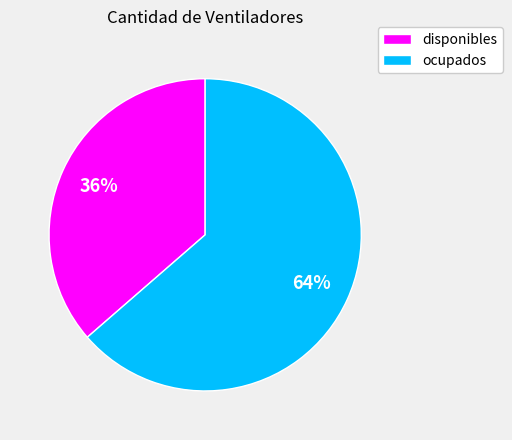

Does ocupados represent more than half of the total?

Yes